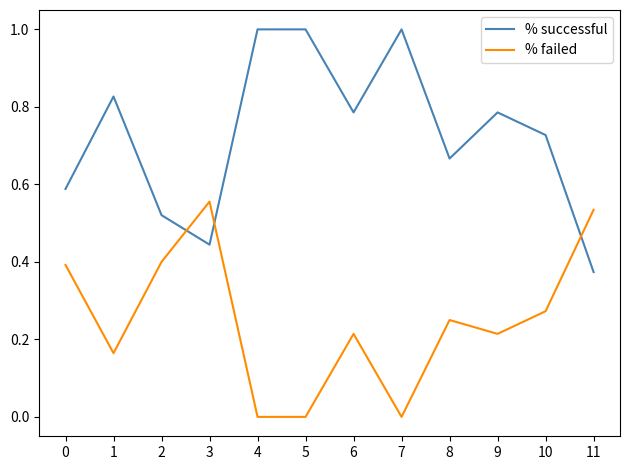

What is the maximum value for % successful?

1.0